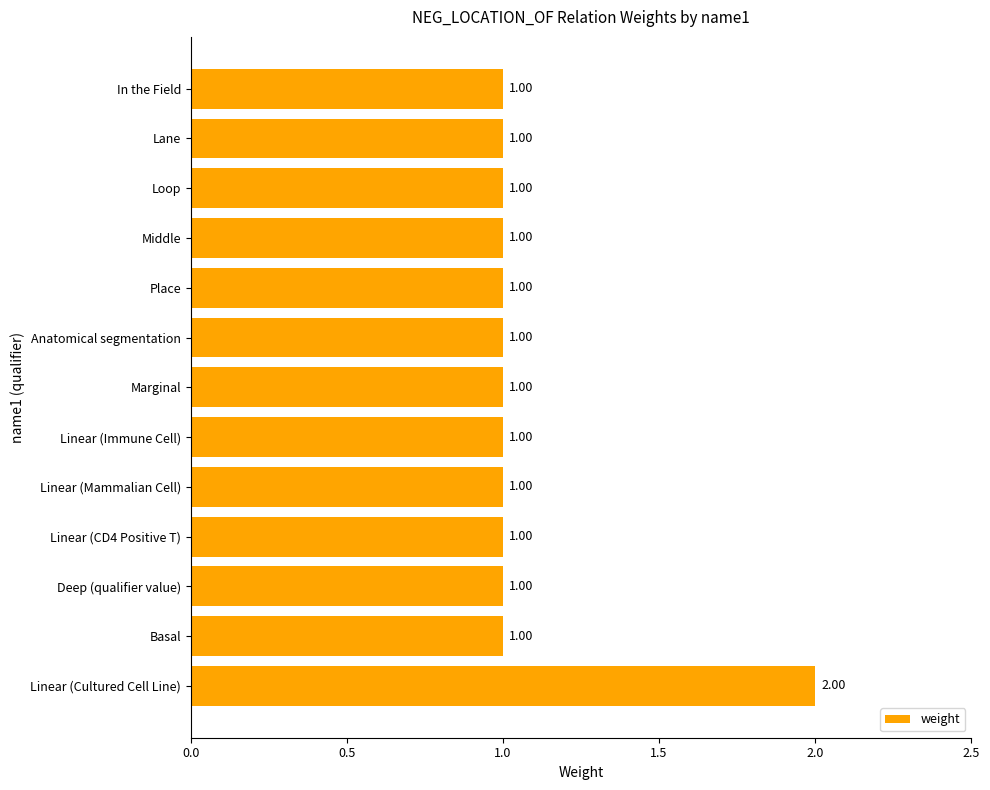

Which label corresponds to the largest value in the chart?

Linear (Cultured Cell Line)